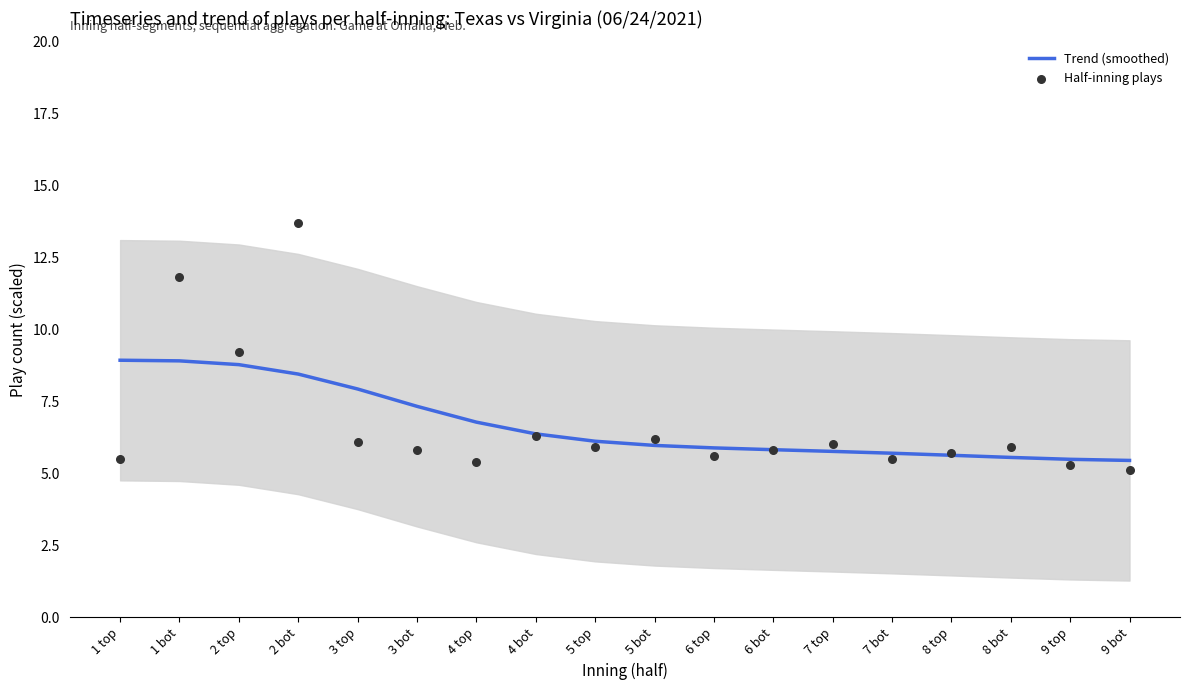

Which series reaches the maximum Y coordinate?

Half-inning plays